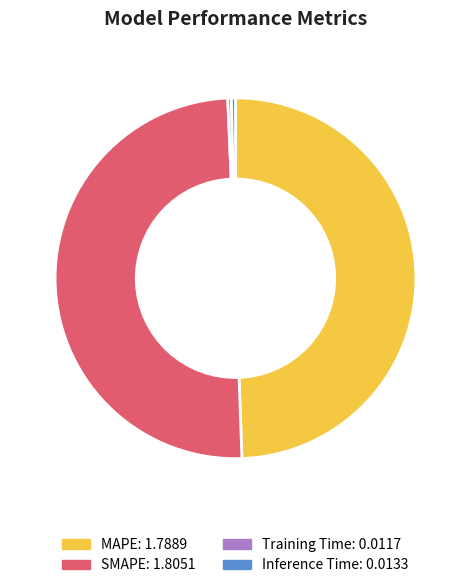

Does MAPE account for over 50% of the chart?

No